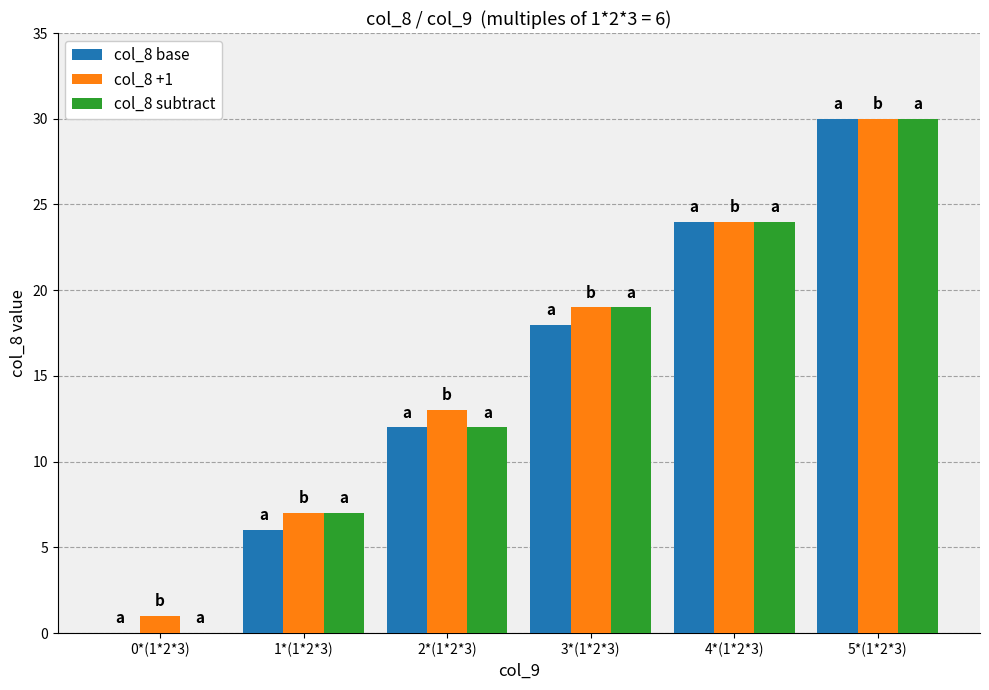

The col_8 base series shows 12 at 2*(1*2*3). True or false?

True